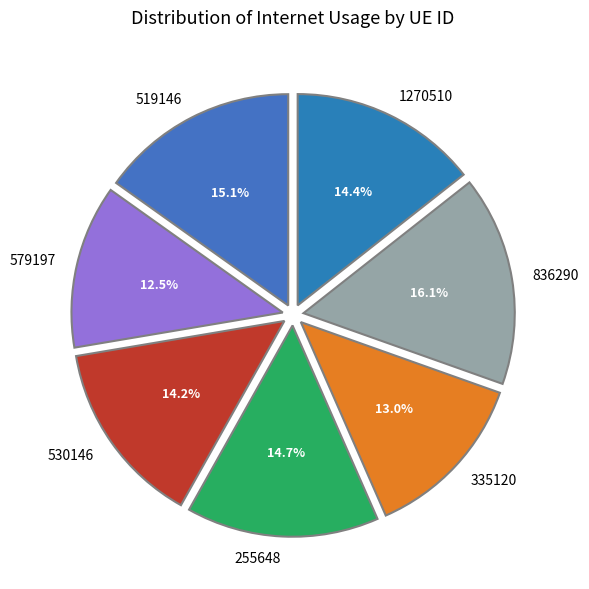

How much of the chart is everything except 519146?

84.9%